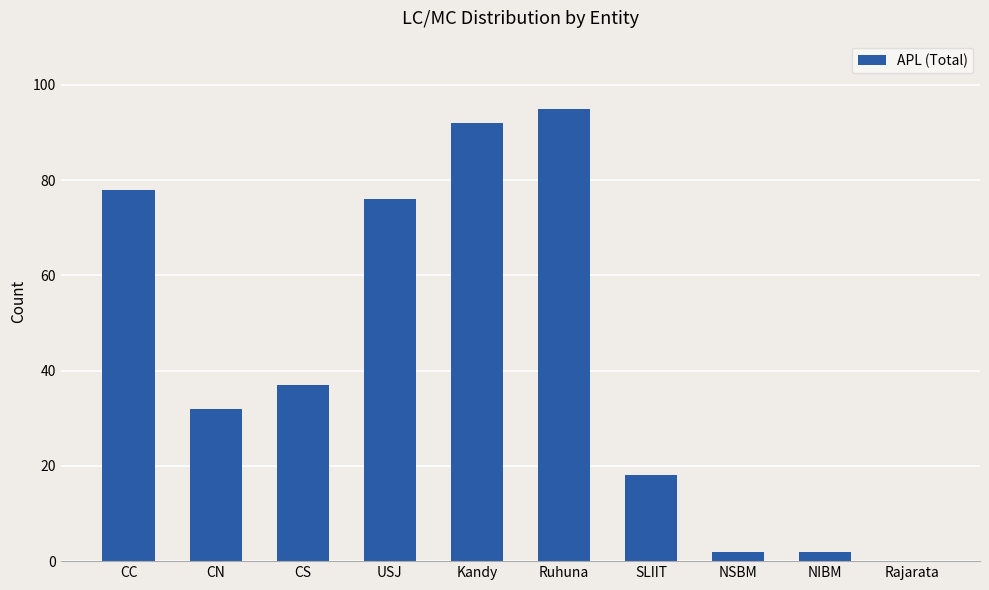

How many data points does each series have?

10